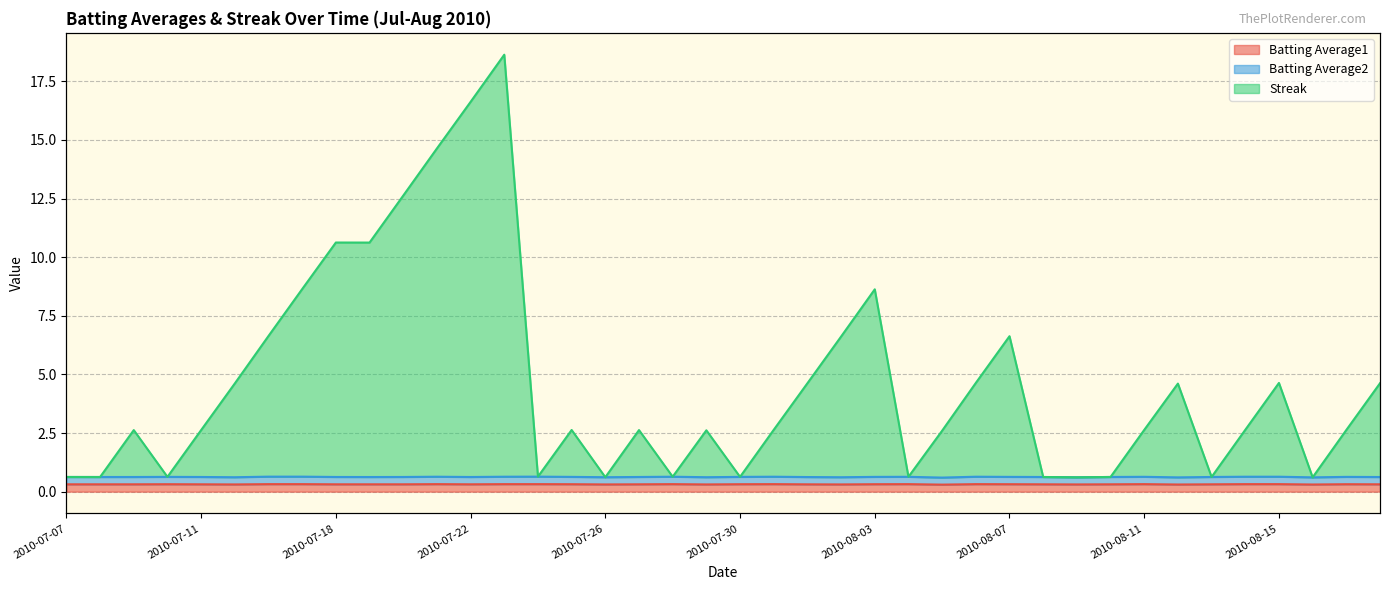

What is the approximate value of Streak at 2010-07-31?

2.6